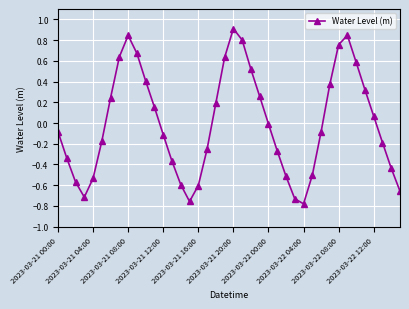

What is the greatest value displayed?

0.9